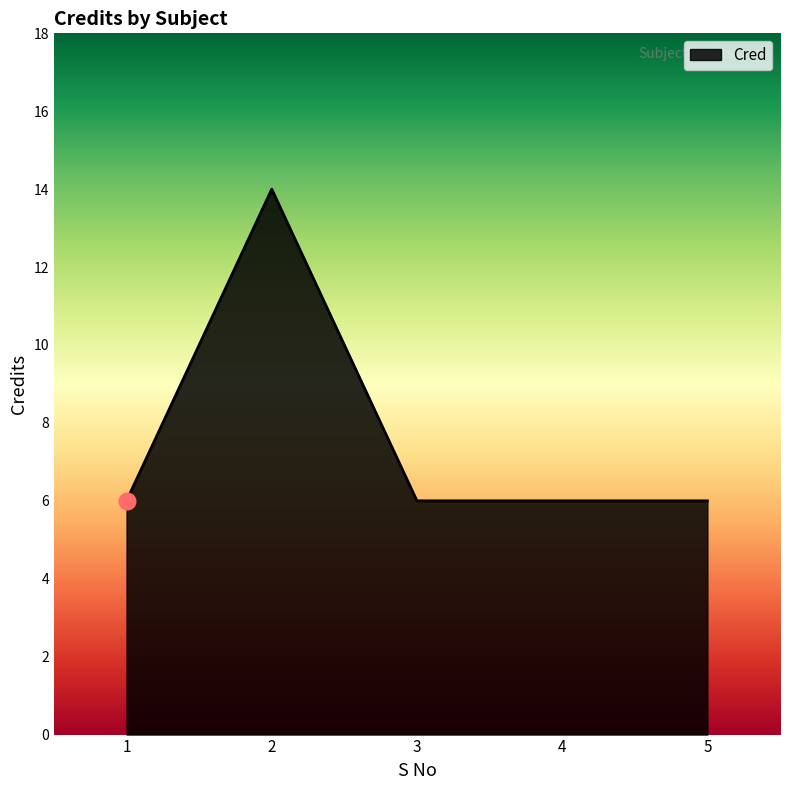

At which category does the data reach its first local peak?

2